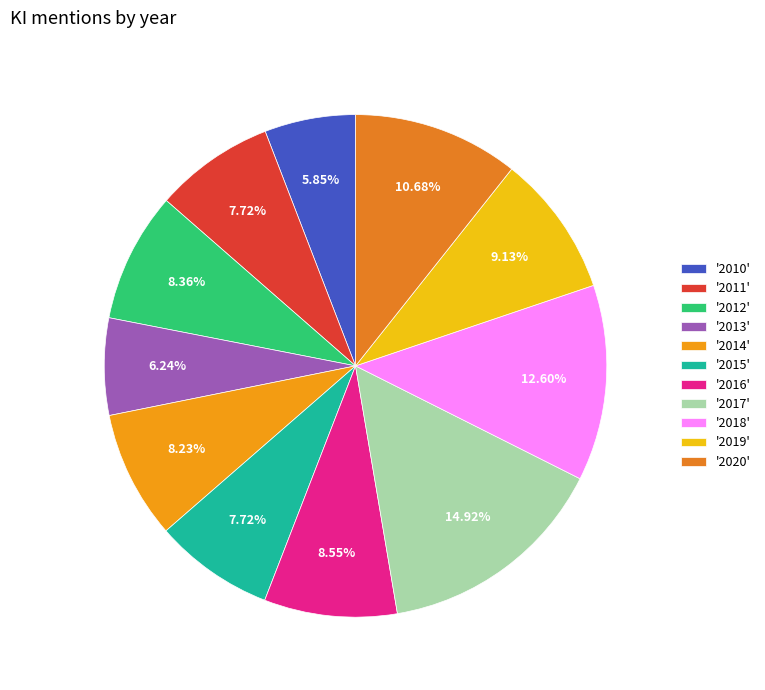

How many segments does this pie chart have?

11